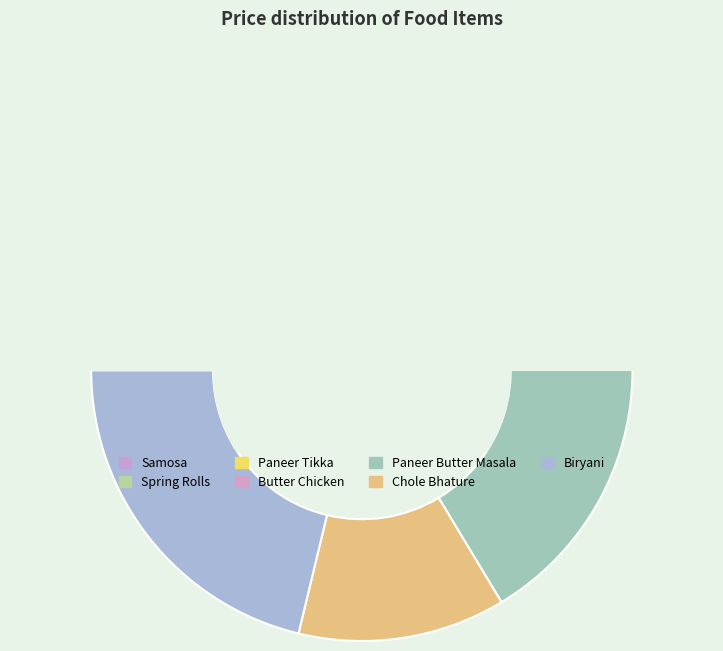

To the nearest percent, what is the difference between the Biryani and Paneer Tikka slice percentages?

12%